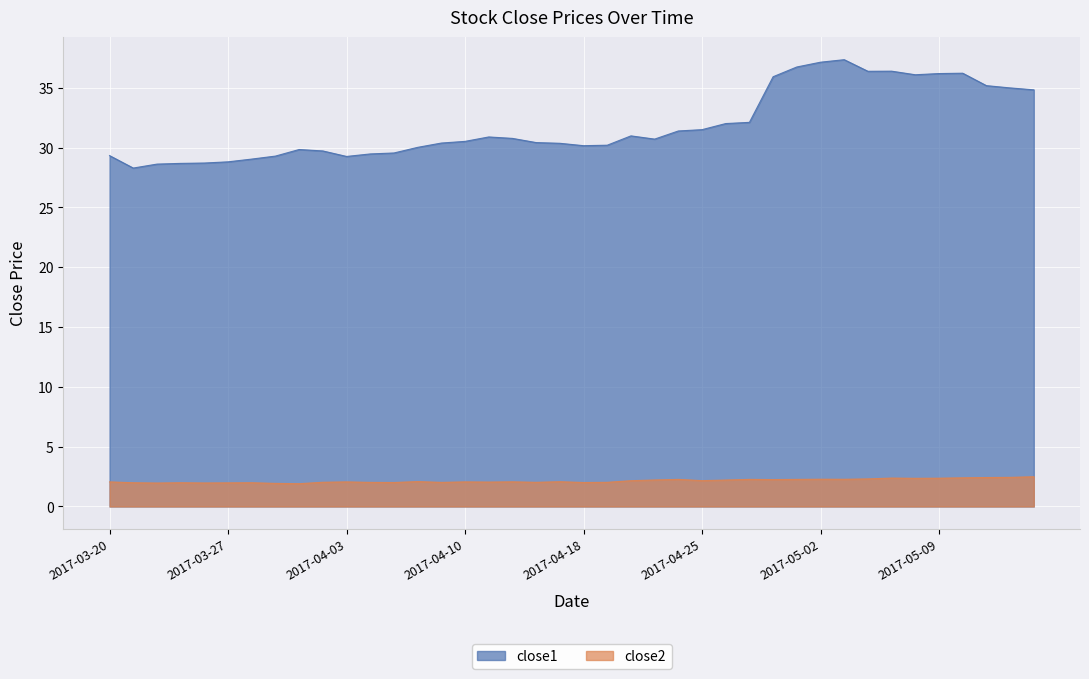

How many data points in close1 are less than 30?

13